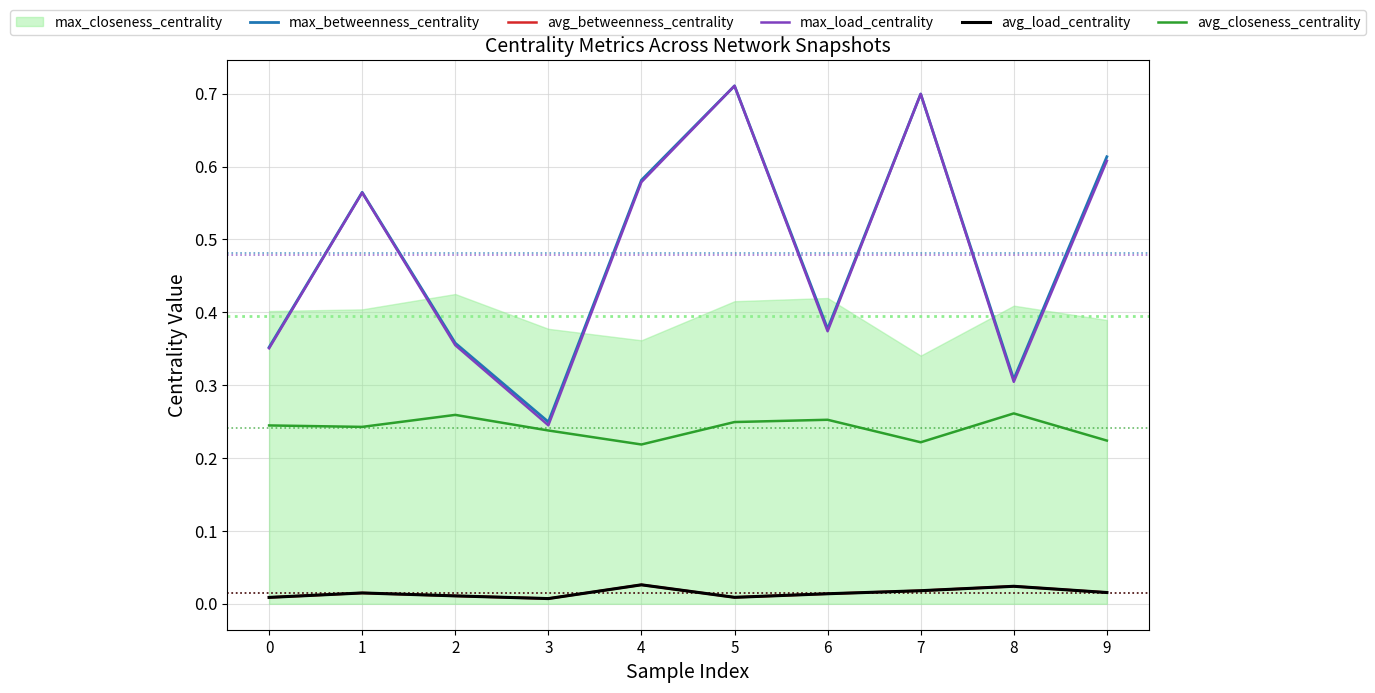

True or false: max_load_centrality and avg_closeness_centrality cross at least once.

False